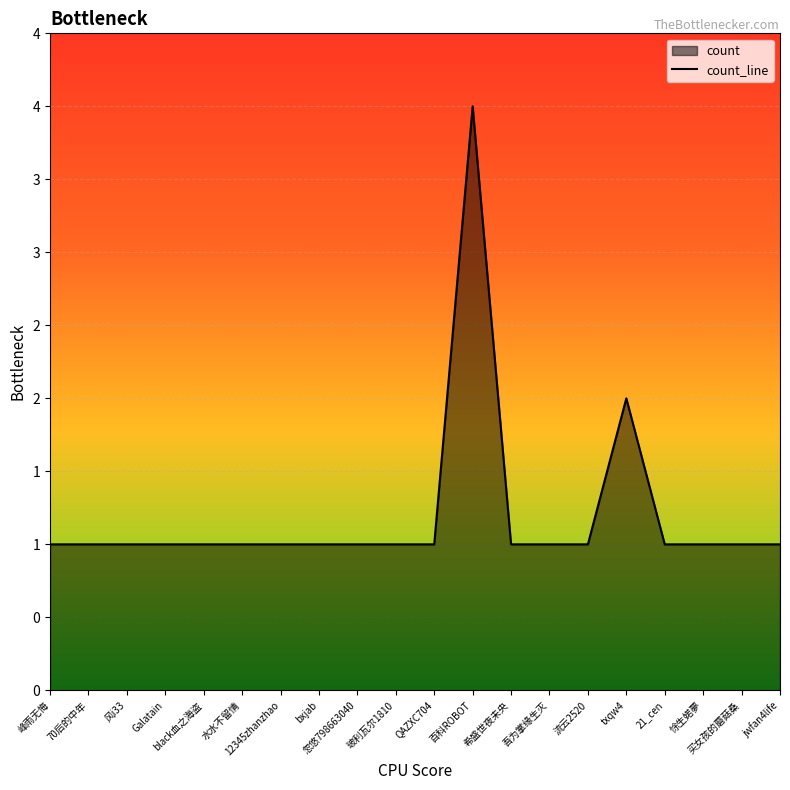

What is the average value?

1